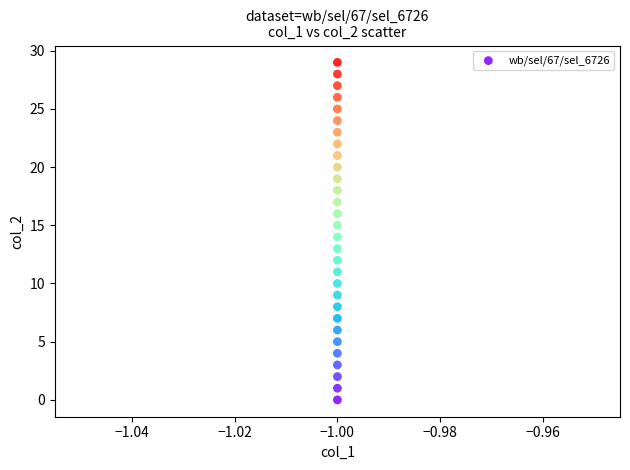

What is the range of Y values (max minus min)?

29